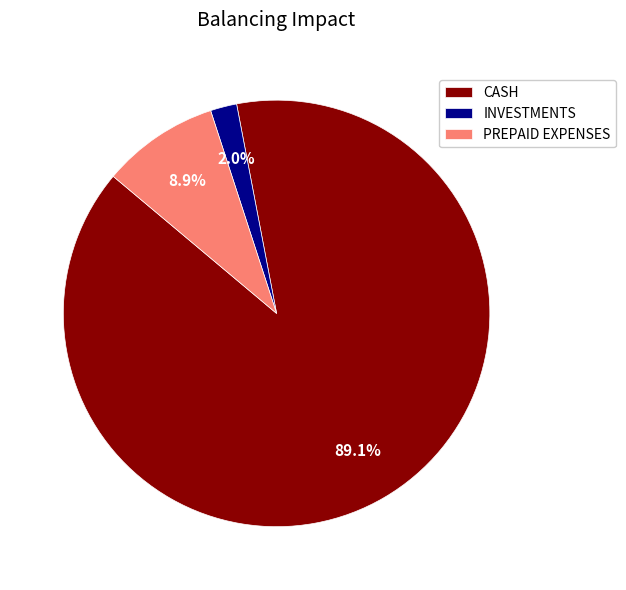

Count the number of slices in the pie.

3